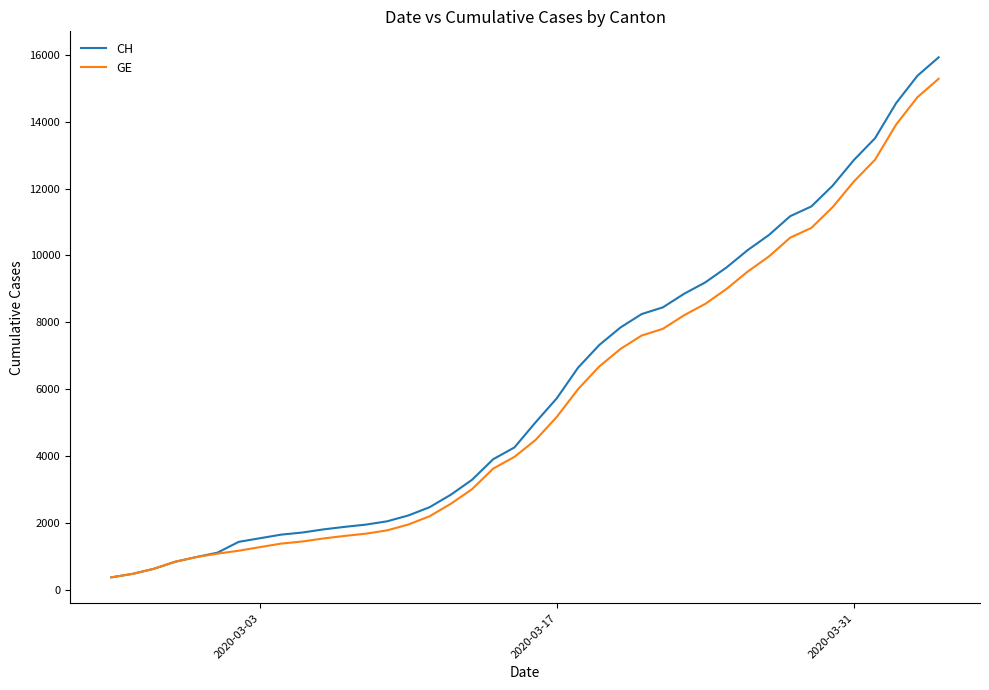

What is the greatest value displayed?

15926